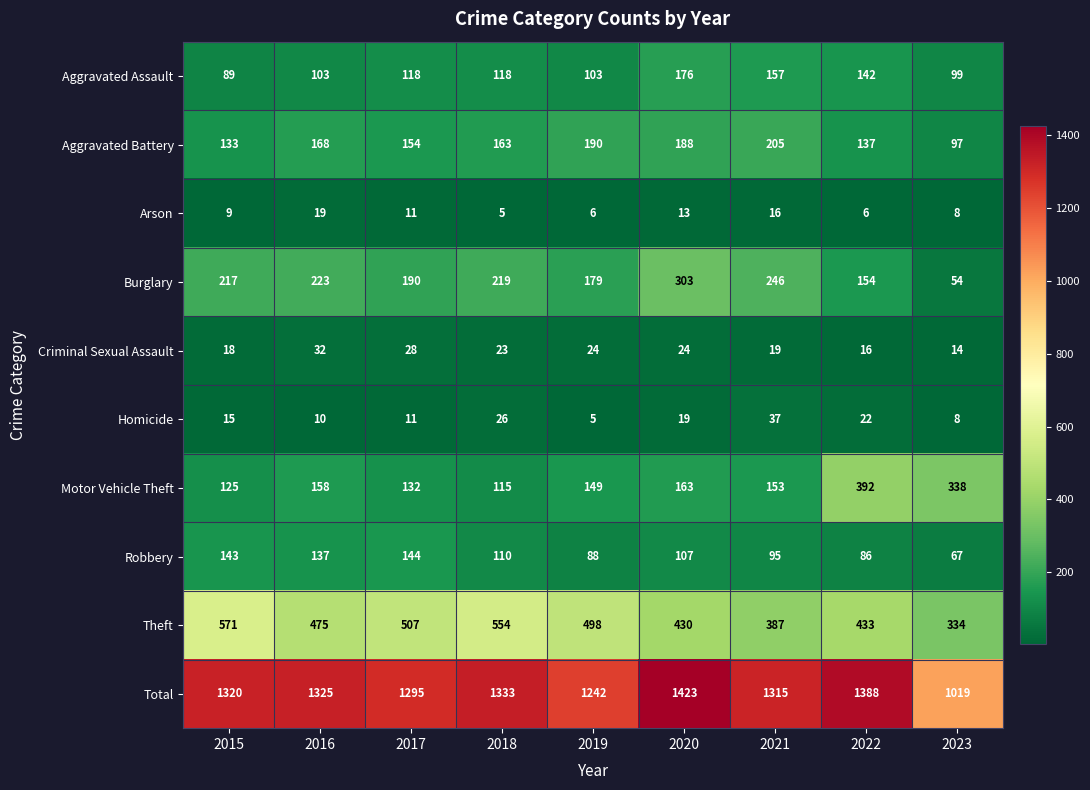

What is the difference between the highest and lowest values at 2017?

1284